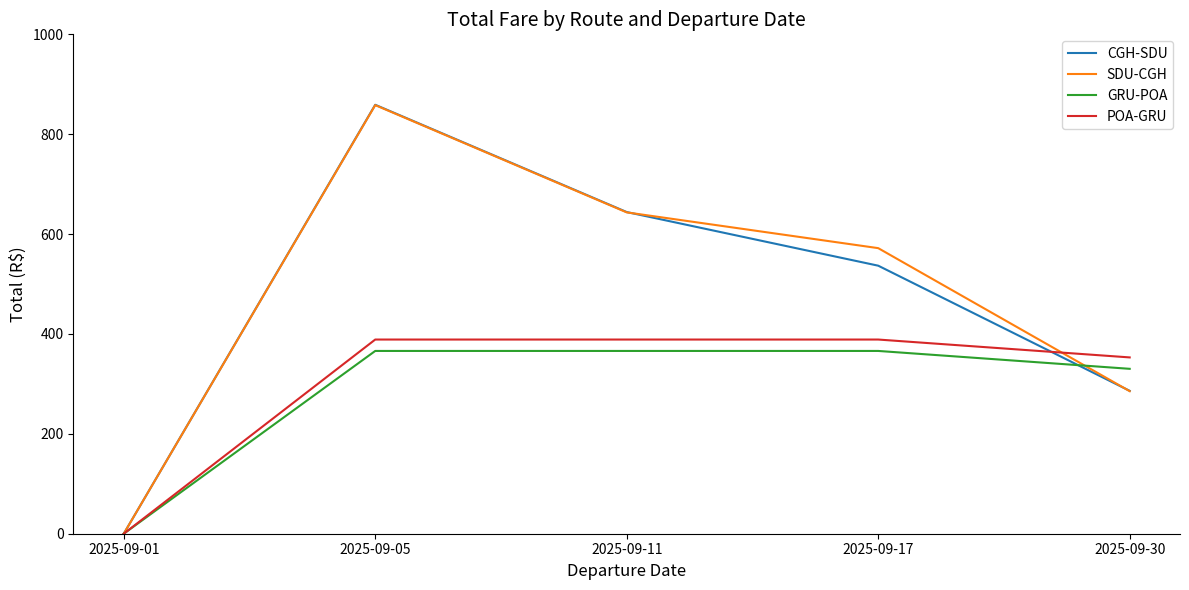

Which series has the largest range (max minus min)?

CGH-SDU